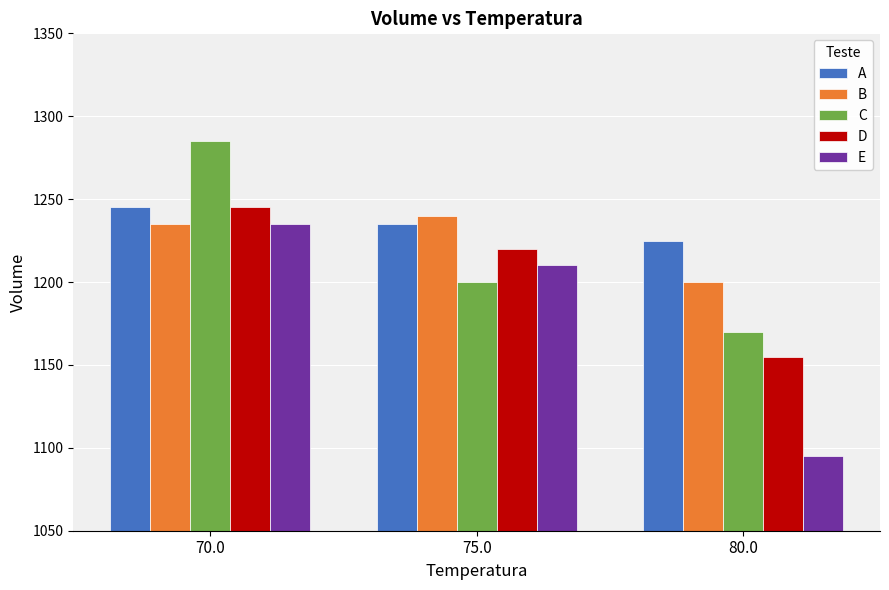

At 80.0, list the series in order from largest to smallest.

A, B, C, D, E